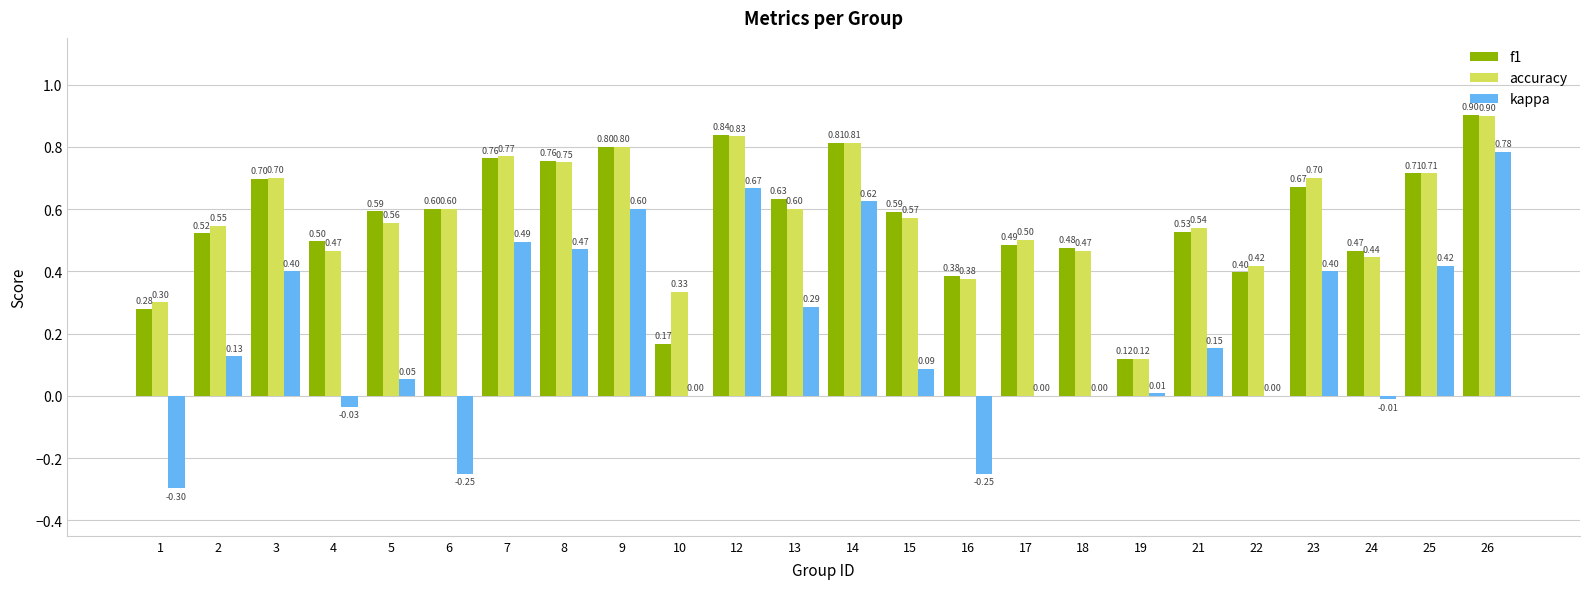

At which category is the sum across all series the highest?

26